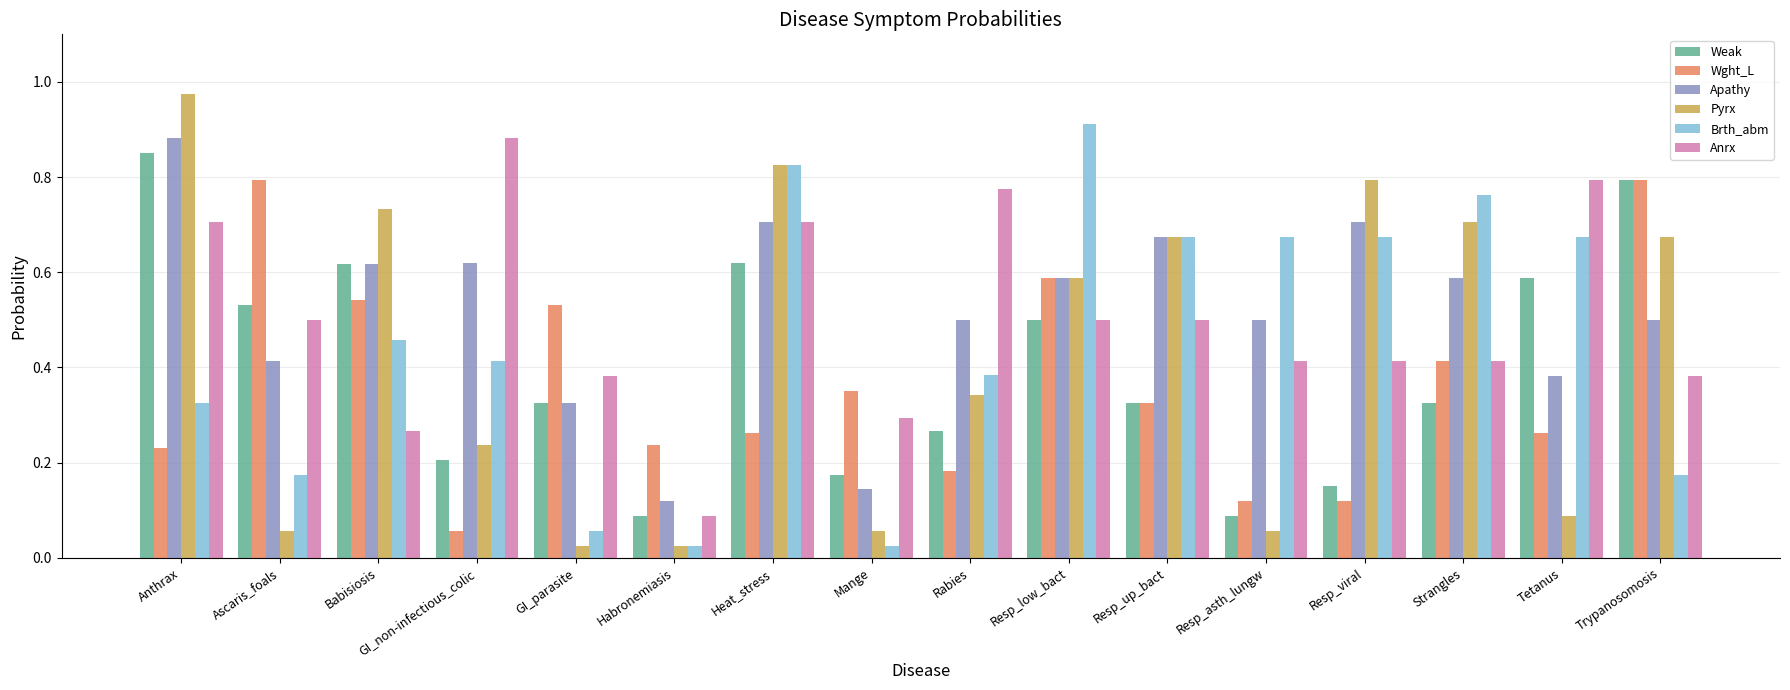

Which label corresponds to the largest value in the chart?

Anthrax